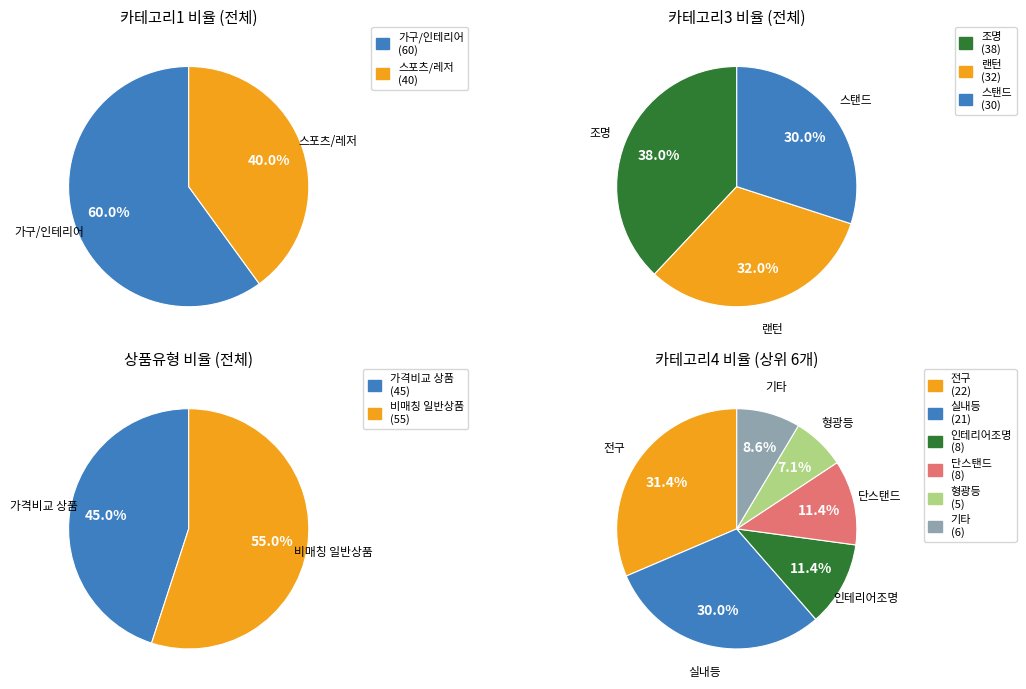

To the nearest percent, what is the combined percentage of 일반 - 가격비교 상품 and 일반 - 가격비교 비매칭 일반상품?

100%